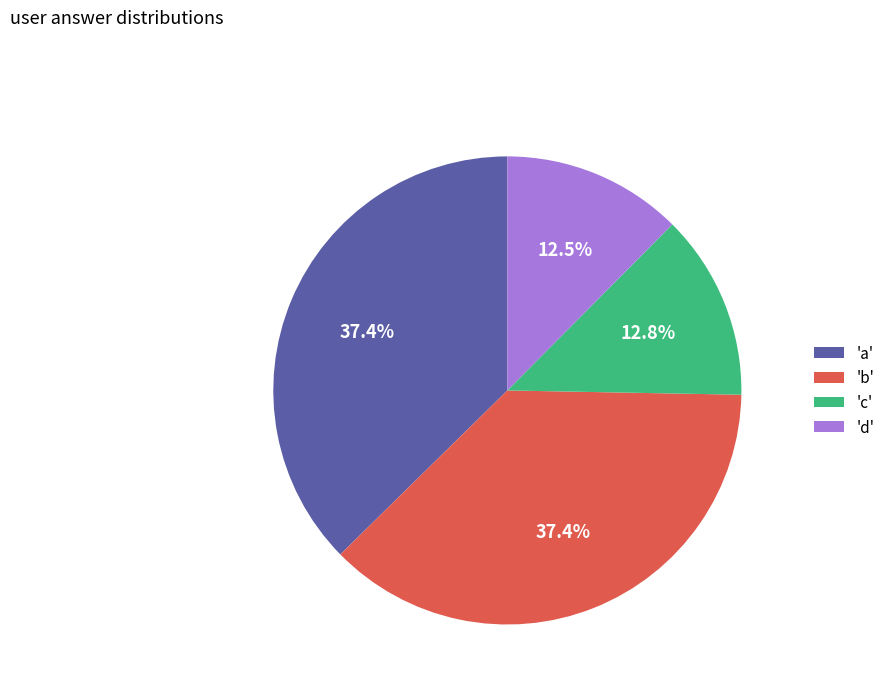

How many slices are in this pie chart?

4